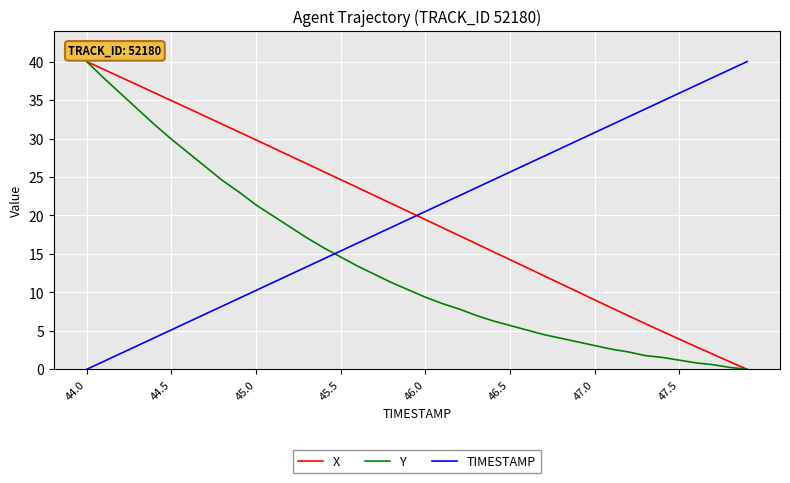

Does the chart display data point markers on the line(s)?

No